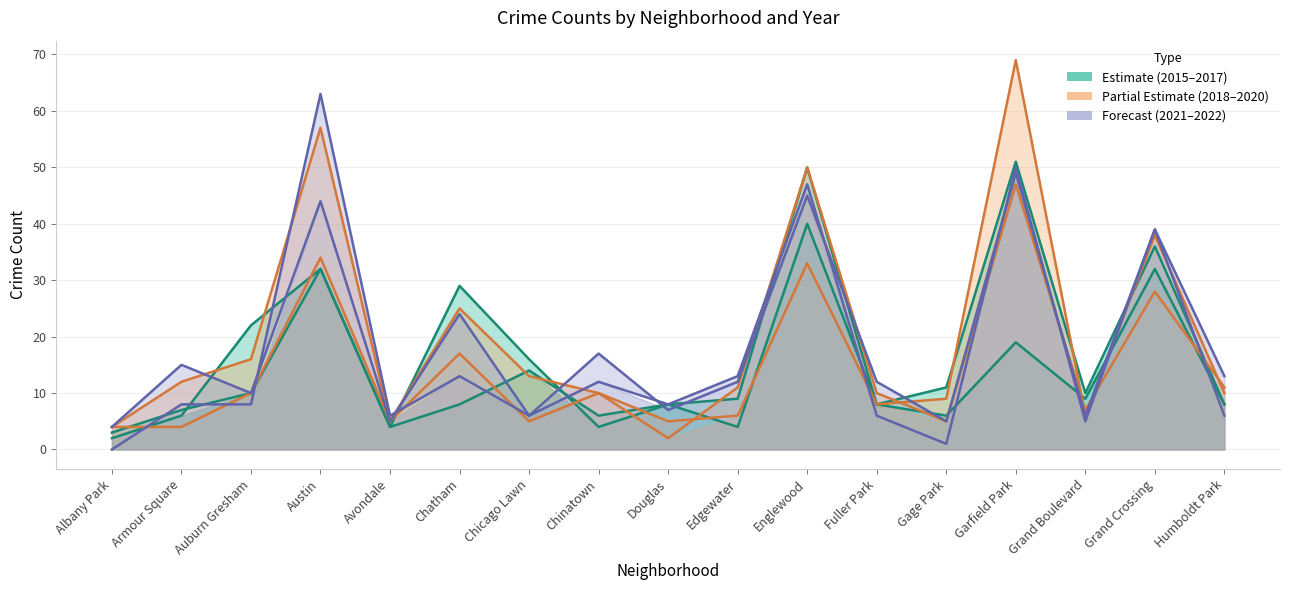

Read the 2015 value at Edgewater.

4